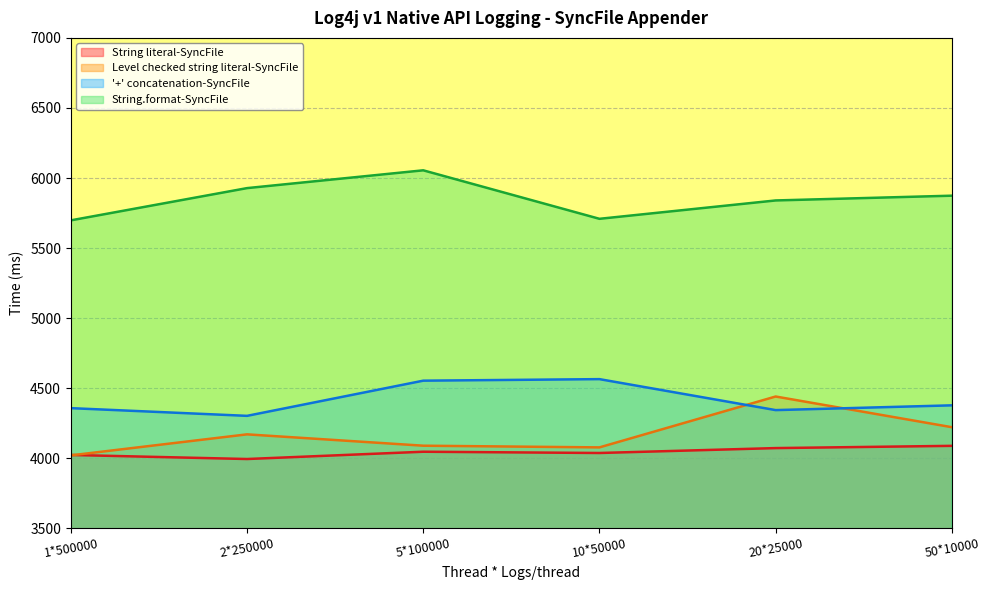

Rank the categories by String literal-SyncFile value from highest to lowest.

50*10000, 20*25000, 5*100000, 10*50000, 1*500000, 2*250000